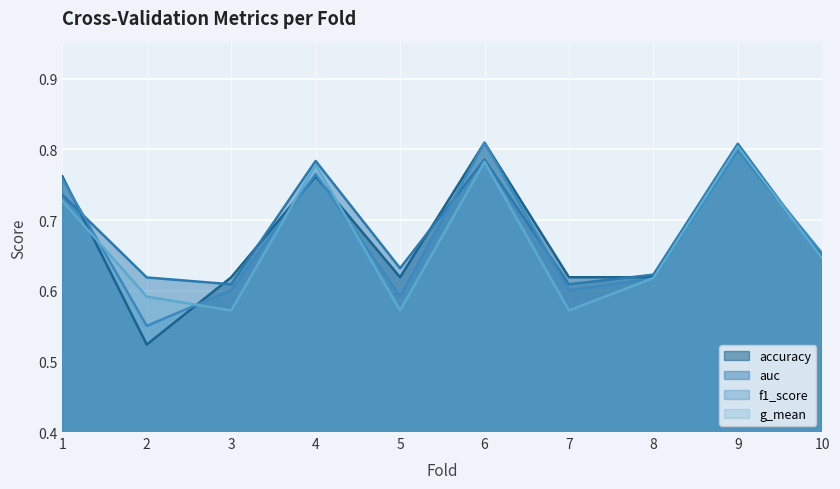

What is the difference between the maximum and minimum values in the g_mean series?

0.2